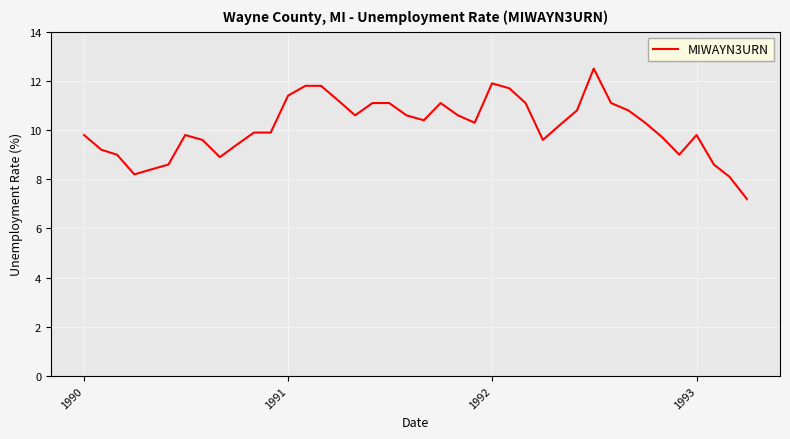

What is the difference between the maximum and minimum values?

5.3